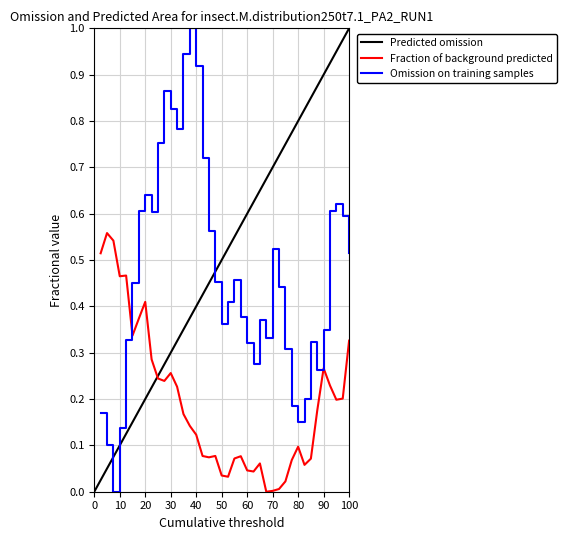

The value of Omission on training samples at 60 is 0.1. True or false?

False